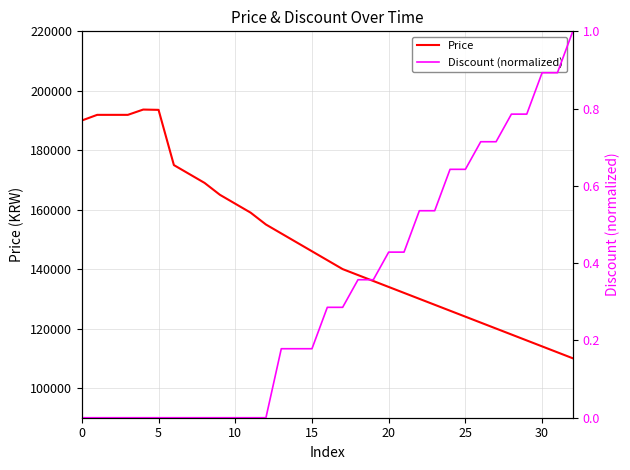

What is the average value of the Price series?

148484